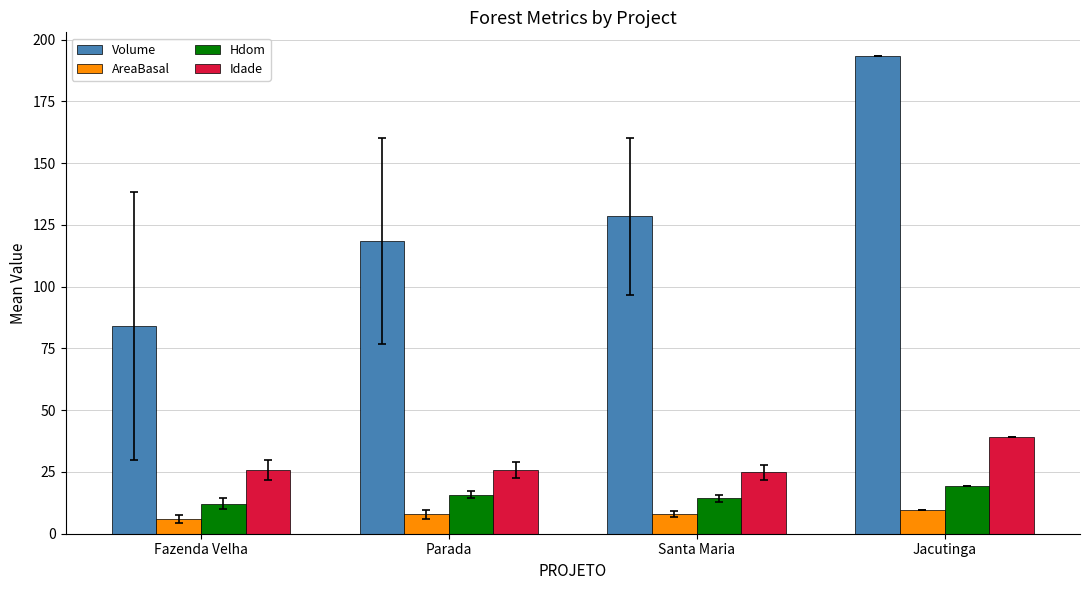

The value of AreaBasal at Santa Maria is 8.1. True or false?

True